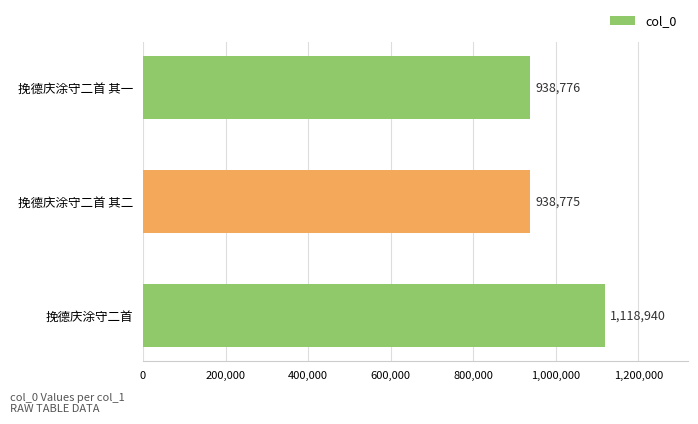

True or false: the data shows 1118940 at 挽德庆涂守二首.

True